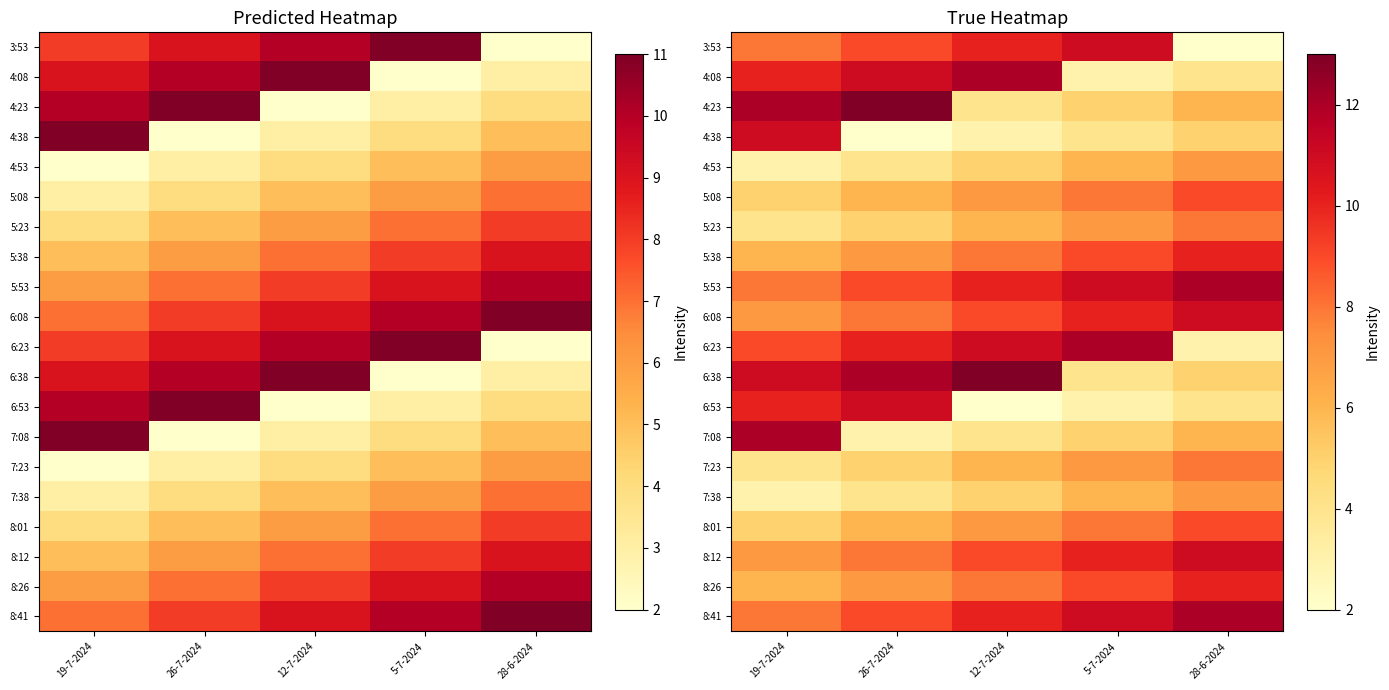

Rank the categories by 4:53 value from lowest to highest.

19-7-2024, 26-7-2024, 12-7-2024, 5-7-2024, 28-6-2024